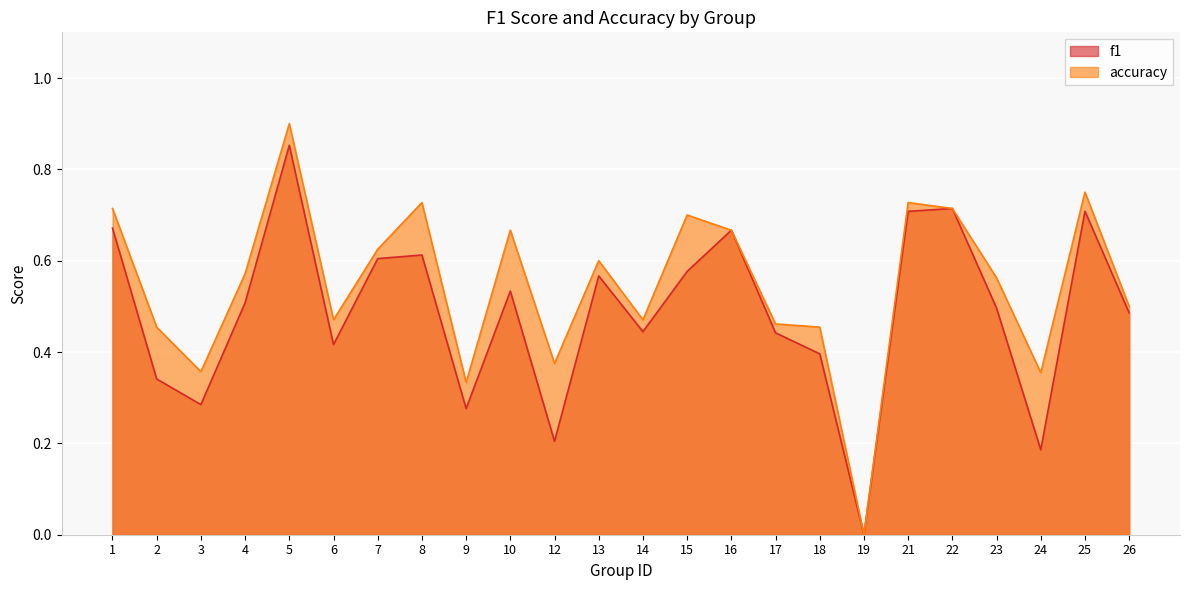

Count the f1 values in the range 0 to 1.

24